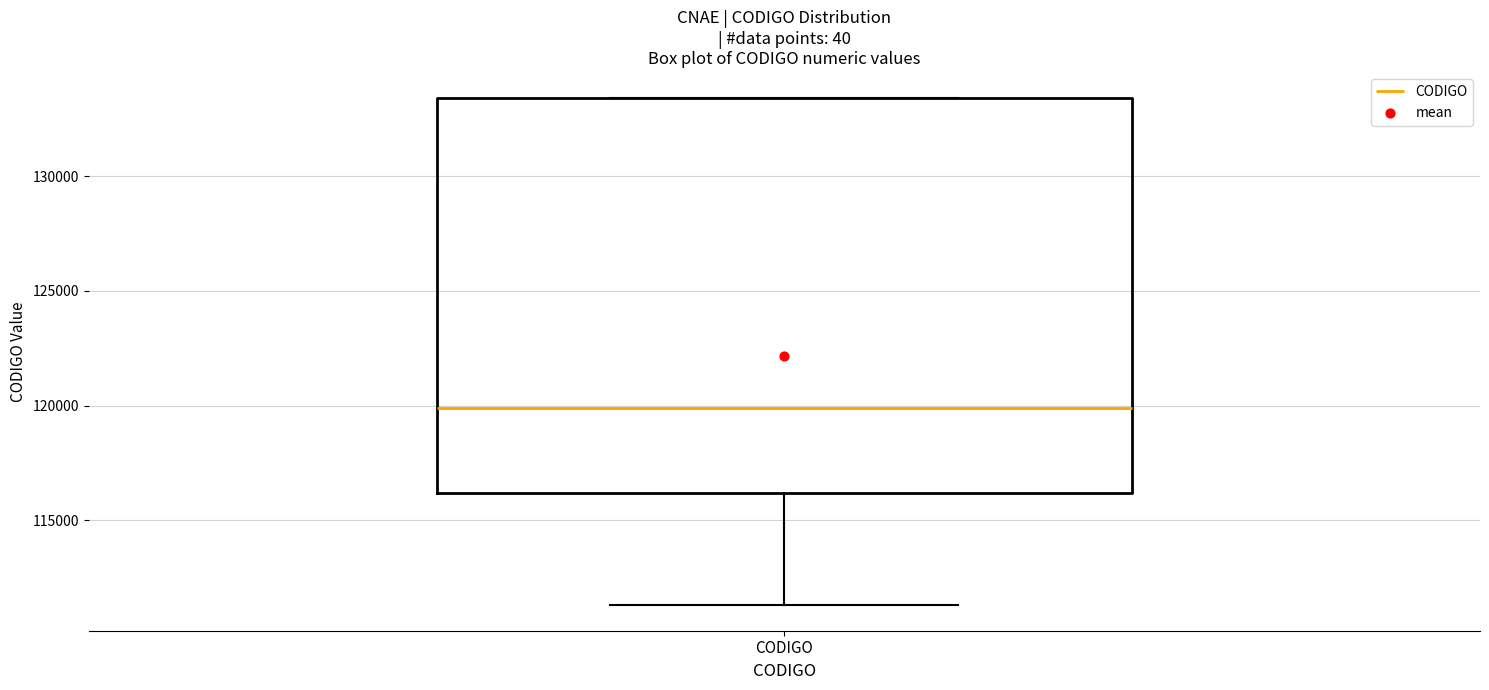

Where is the upper edge of the box for CODIGO on the y-axis? The values are not printed on the chart, so give them approximately, as read against the axis.

133500